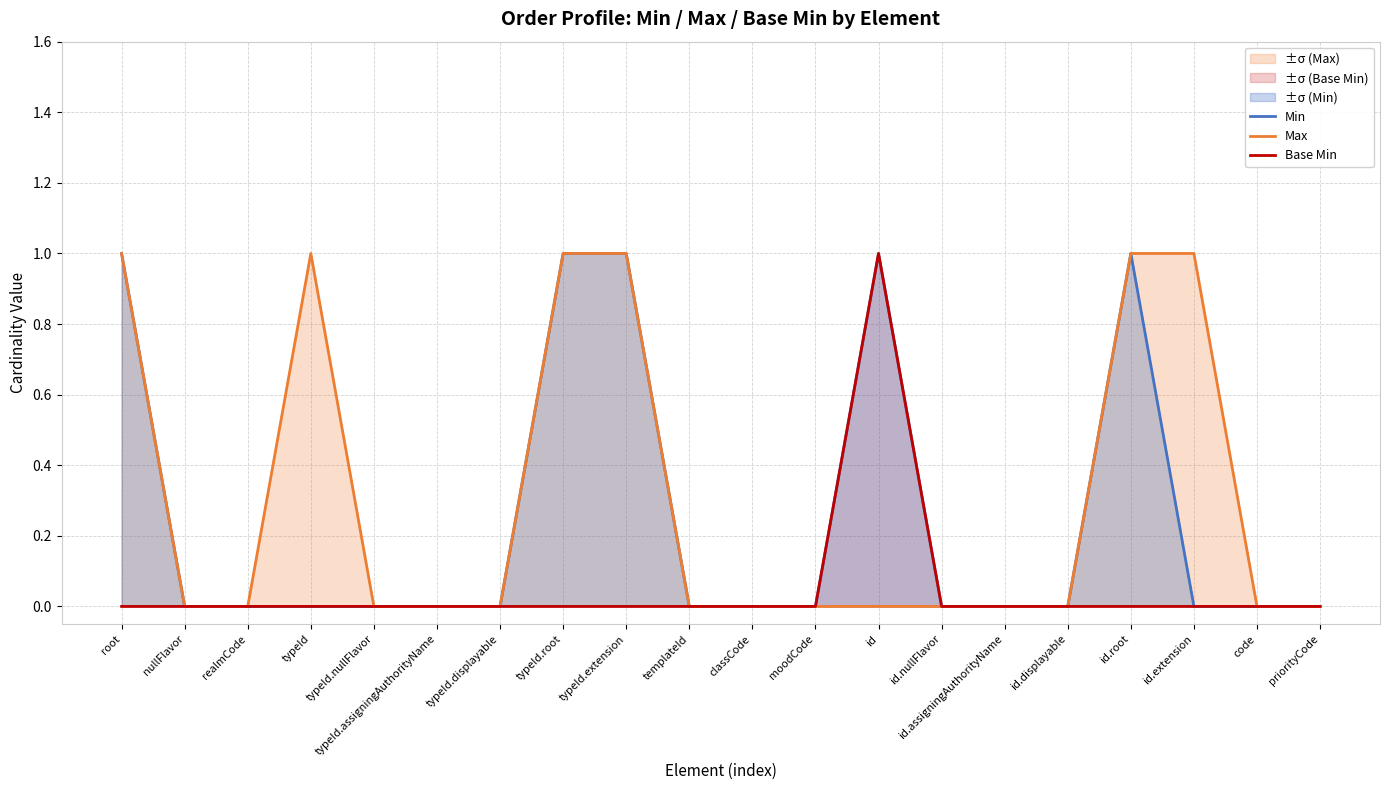

Reading left to right, extract all data points from this chart.

Min: root=1	nullFlavor=0	realmCode=0	typeId=0	typeId.nullFlavor=0	typeId.assigningAuthorityName=0	typeId.displayable=0	typeId.root=1	typeId.extension=1	templateId=0	classCode=0	moodCode=0	id=1	id.nullFlavor=0	id.assigningAuthorityName=0	id.displayable=0	id.root=1	id.extension=0	code=0	priorityCode=0
Max: root=1	nullFlavor=0	realmCode=0	typeId=1	typeId.nullFlavor=0	typeId.assigningAuthorityName=0	typeId.displayable=0	typeId.root=1	typeId.extension=1	templateId=0	classCode=0	moodCode=0	id=0	id.nullFlavor=0	id.assigningAuthorityName=0	id.displayable=0	id.root=1	id.extension=1	code=0	priorityCode=0
Base Min: root=0	nullFlavor=0	realmCode=0	typeId=0	typeId.nullFlavor=0	typeId.assigningAuthorityName=0	typeId.displayable=0	typeId.root=0	typeId.extension=0	templateId=0	classCode=0	moodCode=0	id=1	id.nullFlavor=0	id.assigningAuthorityName=0	id.displayable=0	id.root=0	id.extension=0	code=0	priorityCode=0